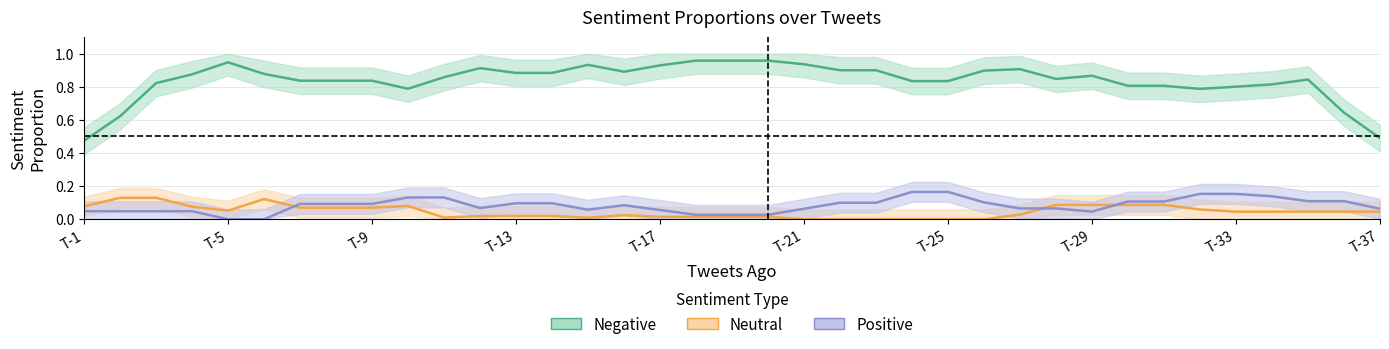

At 36, list the series in order from largest to smallest.

Negative, Positive, Neutral